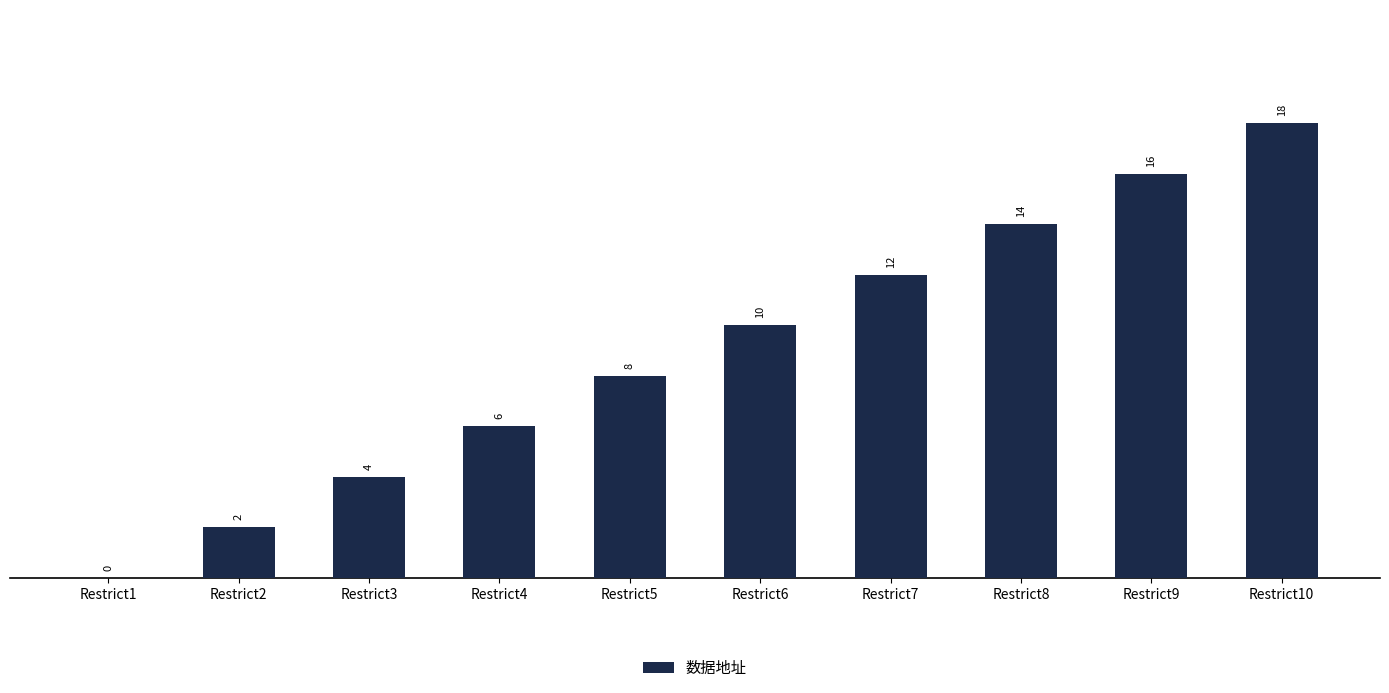

Reading left to right, what are all the values shown in this chart?

Restrict1=0	Restrict2=2	Restrict3=4	Restrict4=6	Restrict5=8	Restrict6=10	Restrict7=12	Restrict8=14	Restrict9=16	Restrict10=18